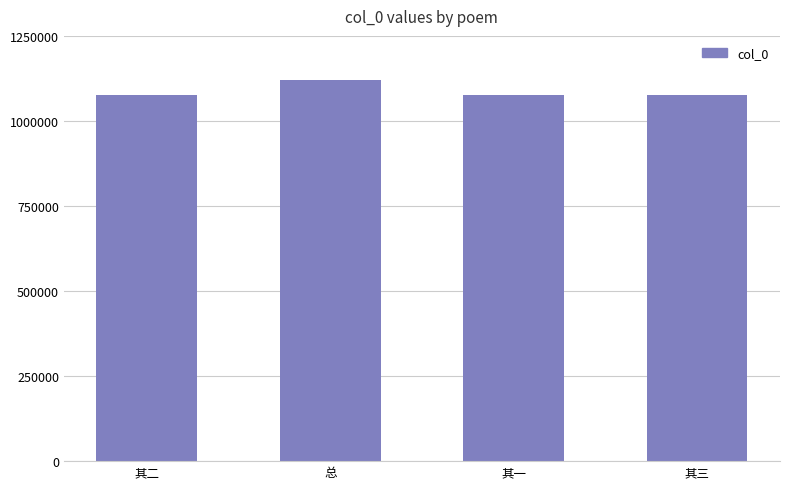

Which label corresponds to the largest value in the chart?

总